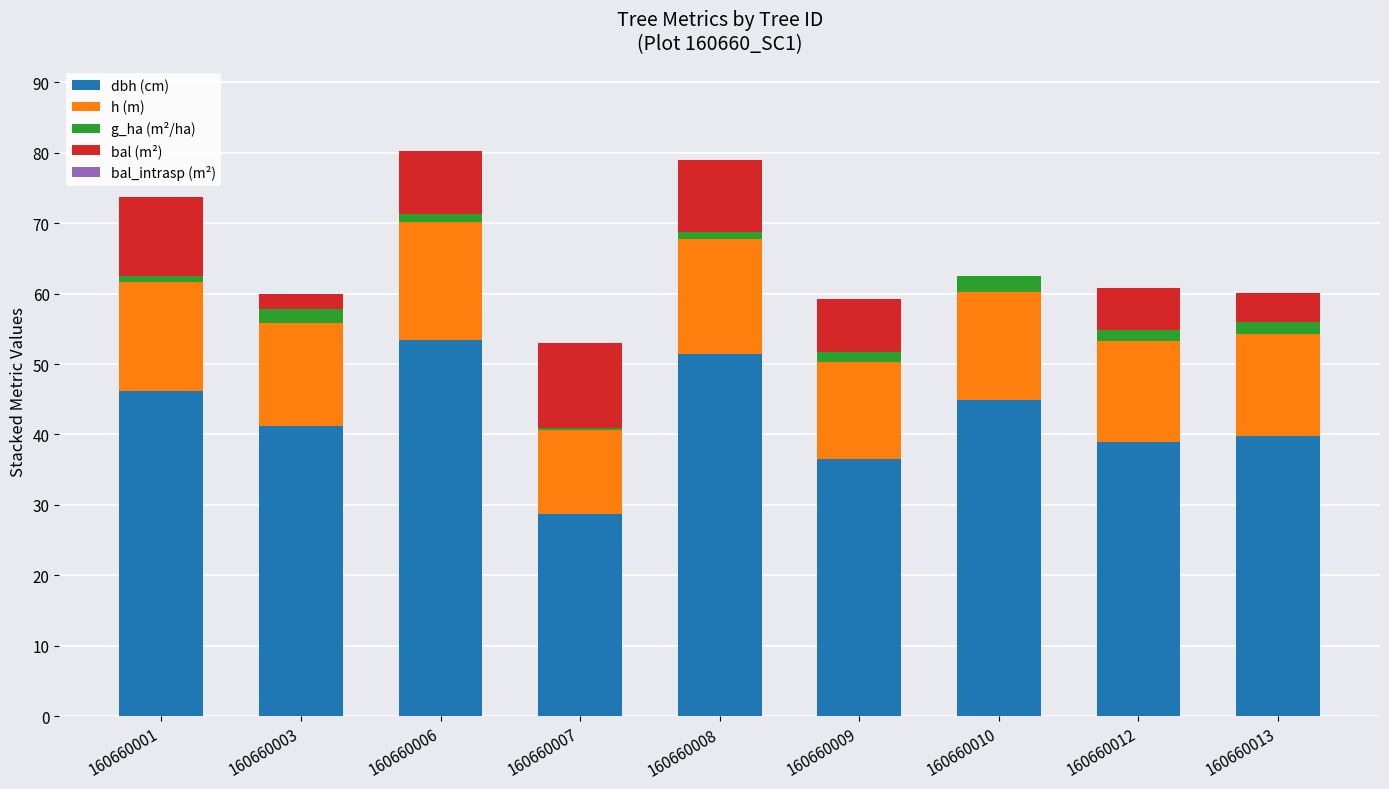

What is the maximum value for dbh (cm)?

53.4